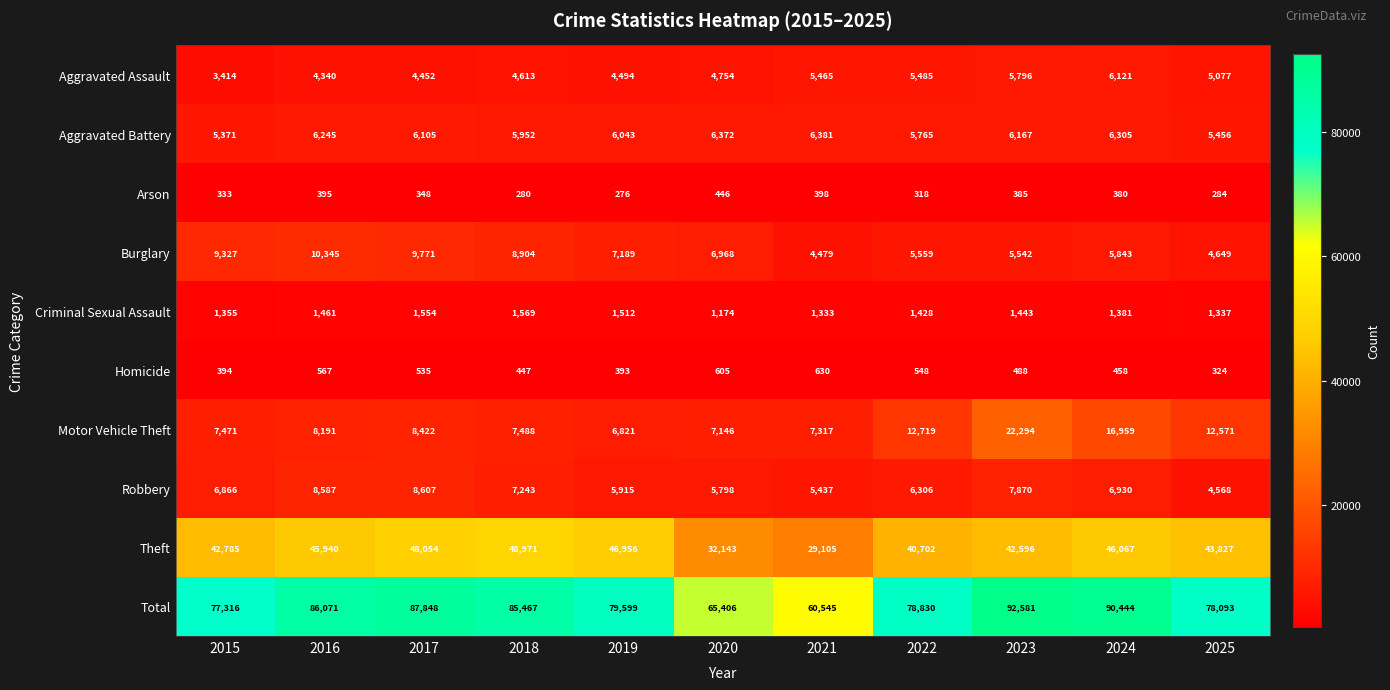

Which series has the largest total across all categories?

Total